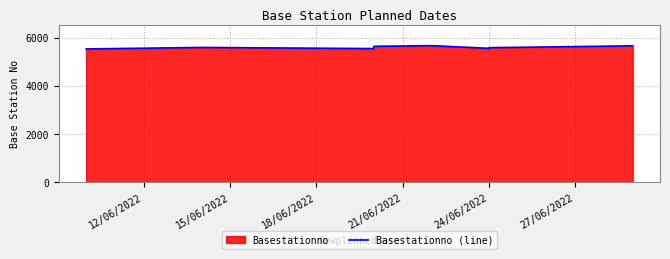

How many interior local valleys (lower than both neighbors) does the data have?

2